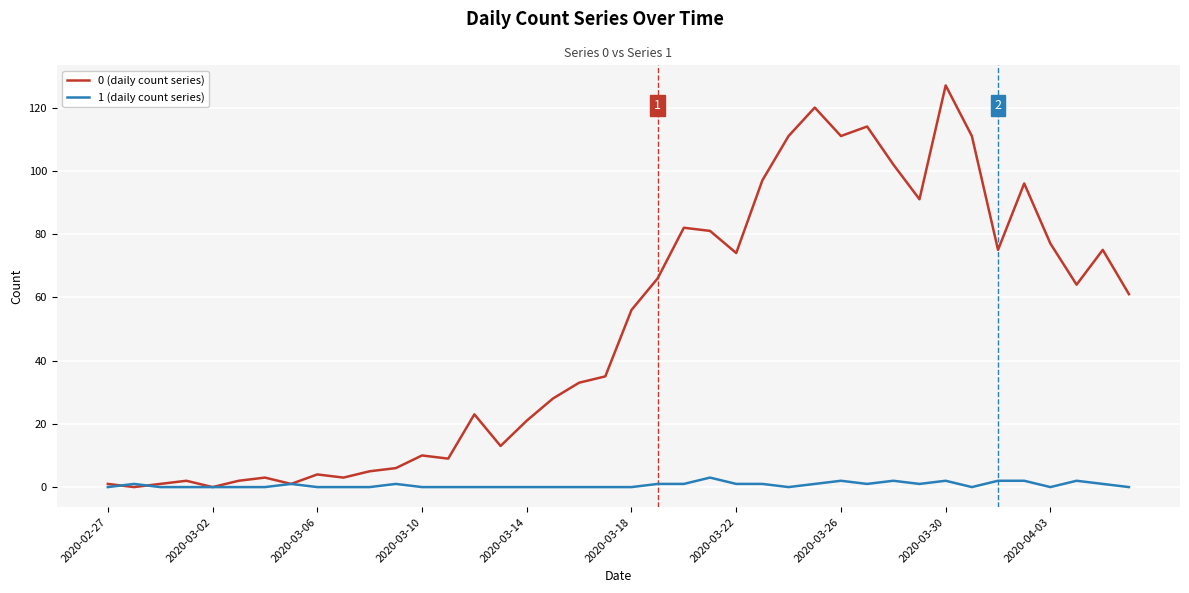

Does the chart have visible grid lines?

Yes